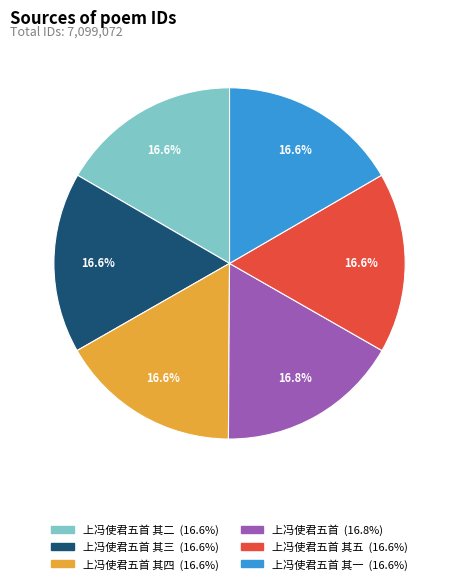

Is there a majority slice in this chart?

No